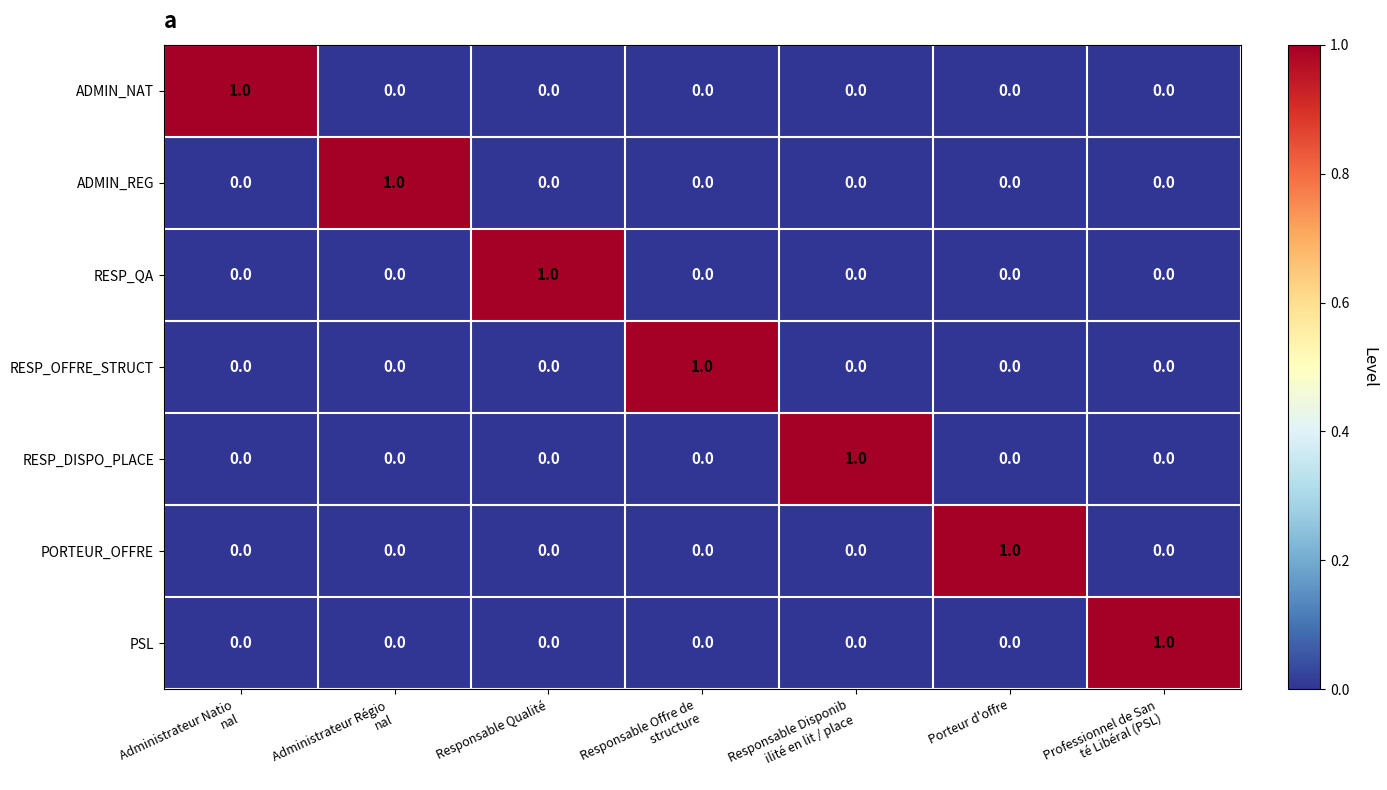

How many RESP_OFFRE_STRUCT values are between 0 and 1?

7